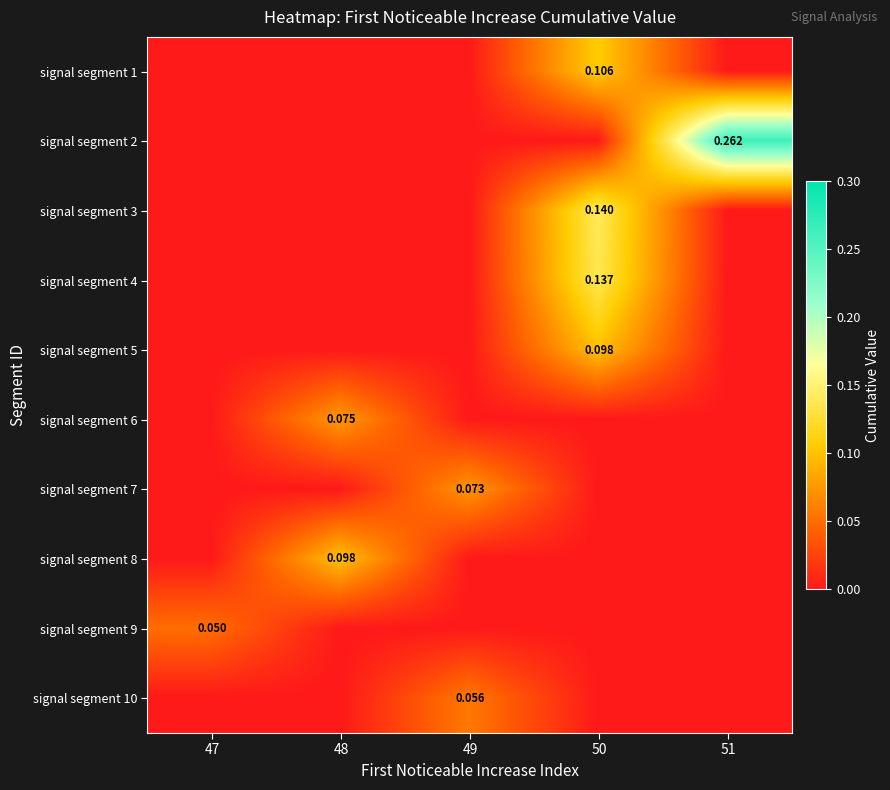

What is the sum of the signal segment 8 values at 48 and 49?

0.1